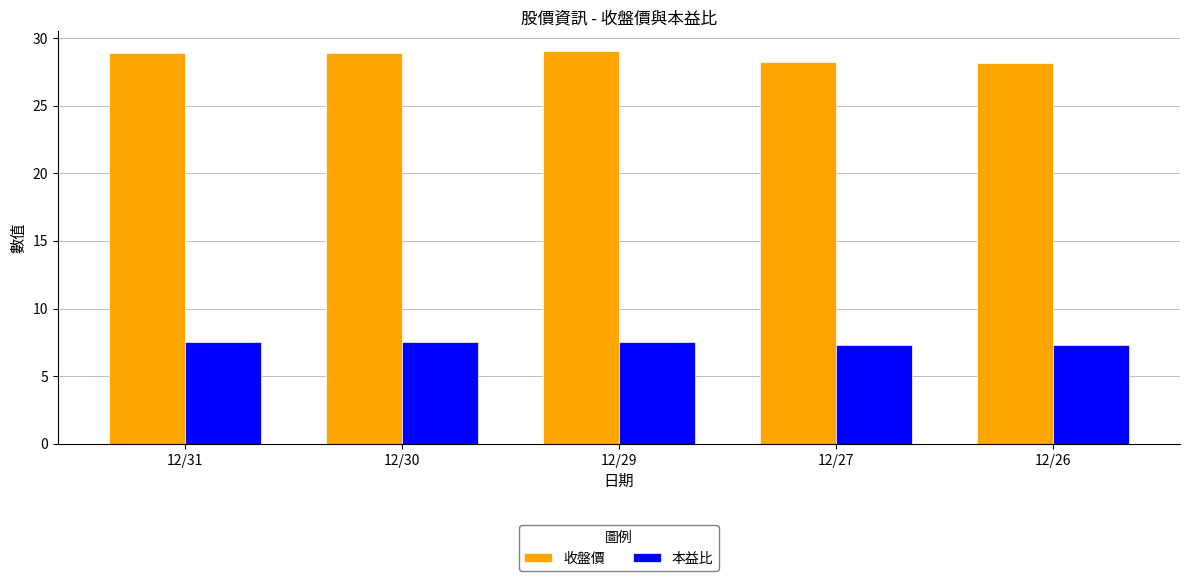

What is the lowest value of the 本益比 series?

7.3